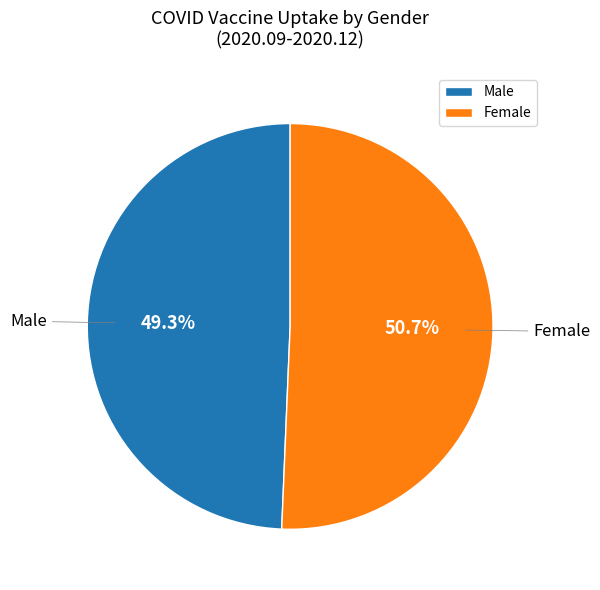

Combined, what portion of the pie is Female and Male?

100.0%